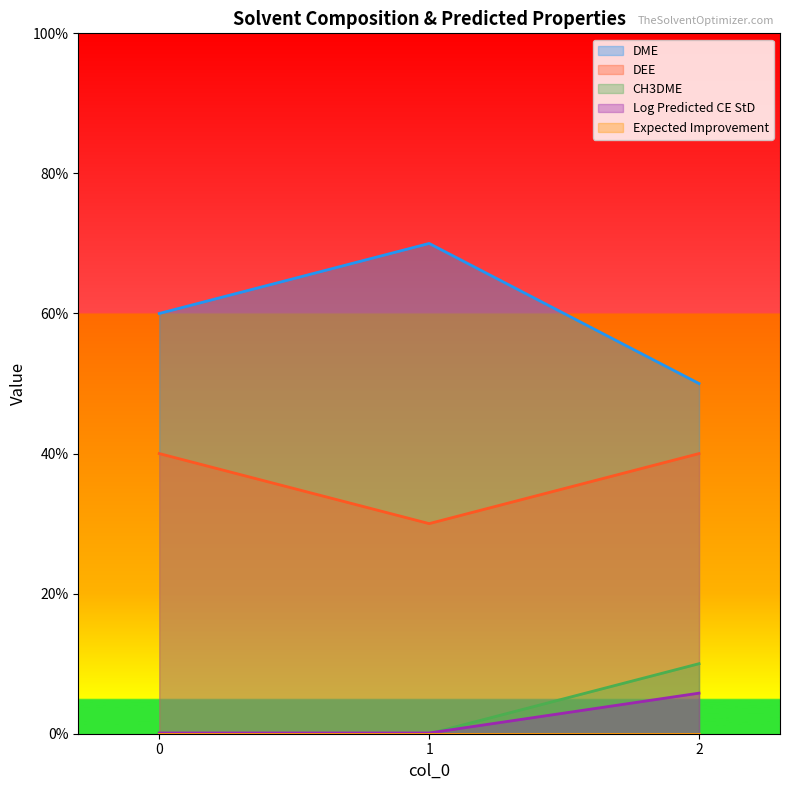

Reading left to right, transcribe all the data shown in this chart.

DME: 0=0.6	1=0.7	2=0.5
DEE: 0=0.4	1=0.3	2=0.4
CH3DME: 0=0.0	1=0.0	2=0.1
Log Predicted CE StD: 0=0.0	1=0.0	2=0.1